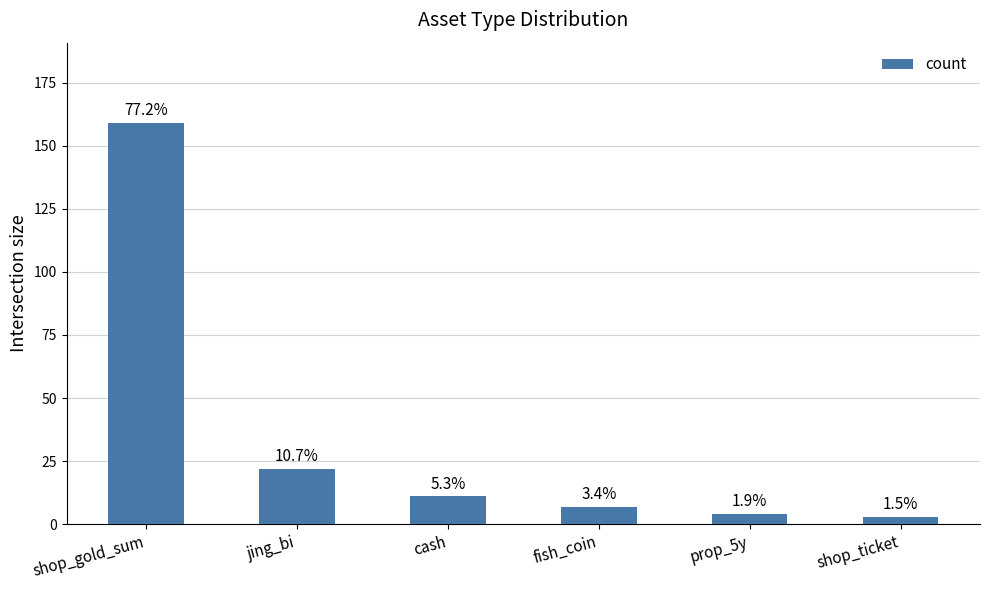

Are the bars horizontal?

No